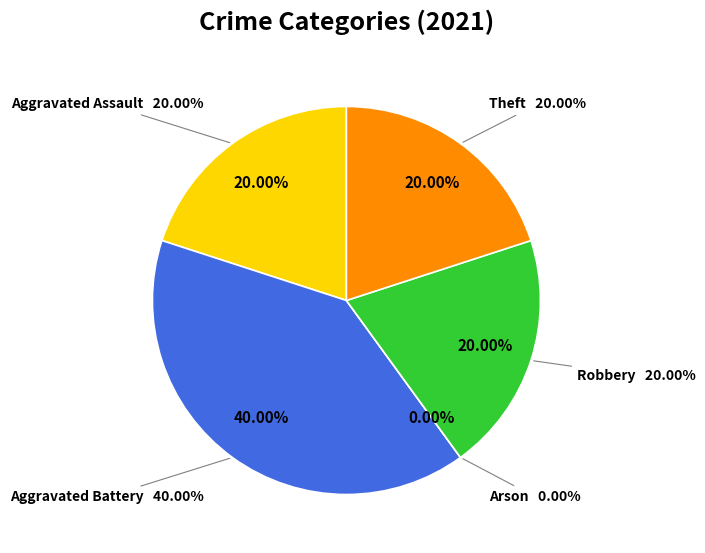

Rank the categories by value from lowest to highest.

Arson, Aggravated Assault, Robbery, Theft, Aggravated Battery